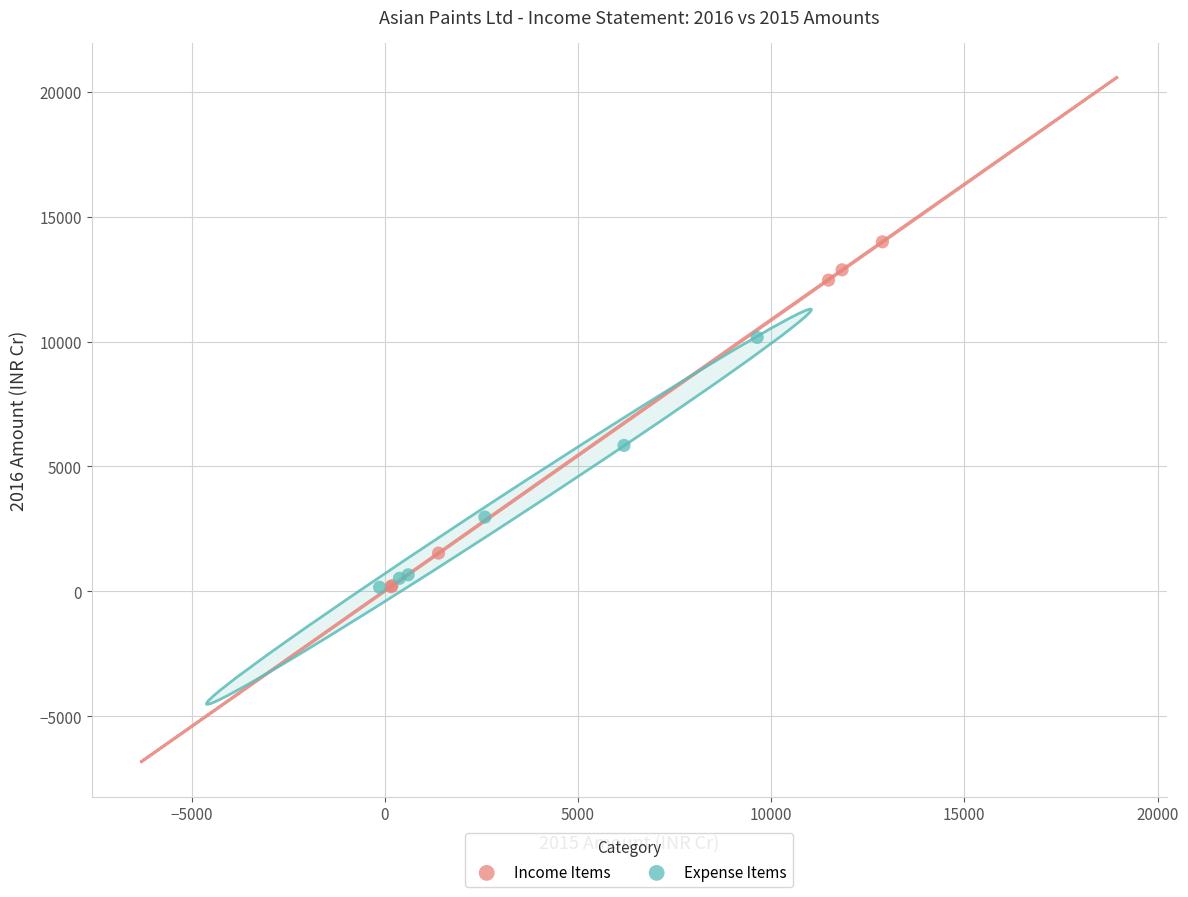

Which series has the widest spread of Y values?

Income Items